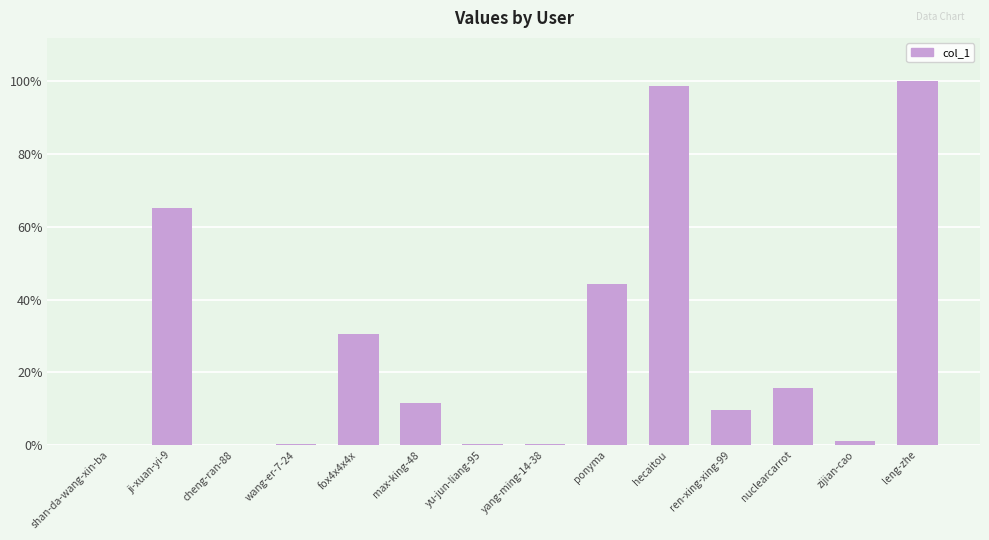

Rank the categories by value from highest to lowest.

leng-zhe, hecaitou, ji-xuan-yi-9, ponyma, fox4x4x4x, nuclearcarrot, max-king-48, ren-xing-xing-99, zijian-cao, yang-ming-14-38, yu-jun-liang-95, wang-er-7-24, cheng-ran-88, shan-da-wang-xin-ba